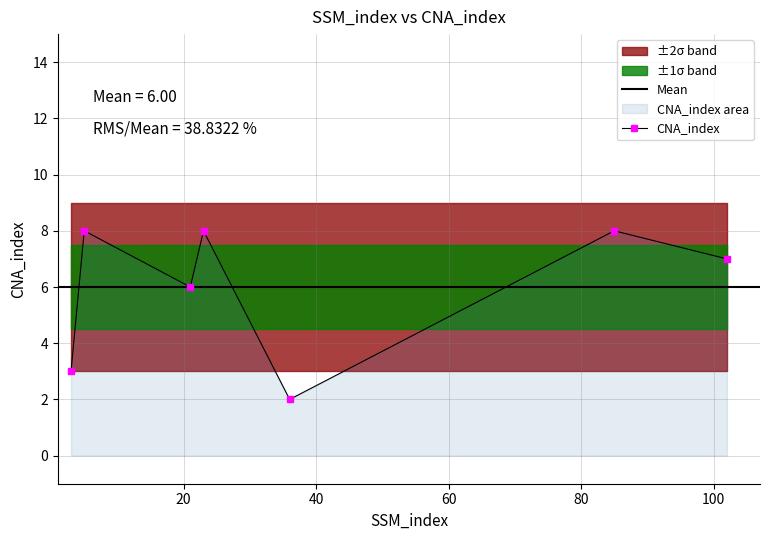

True or false: the data shows 2 at 21.

False